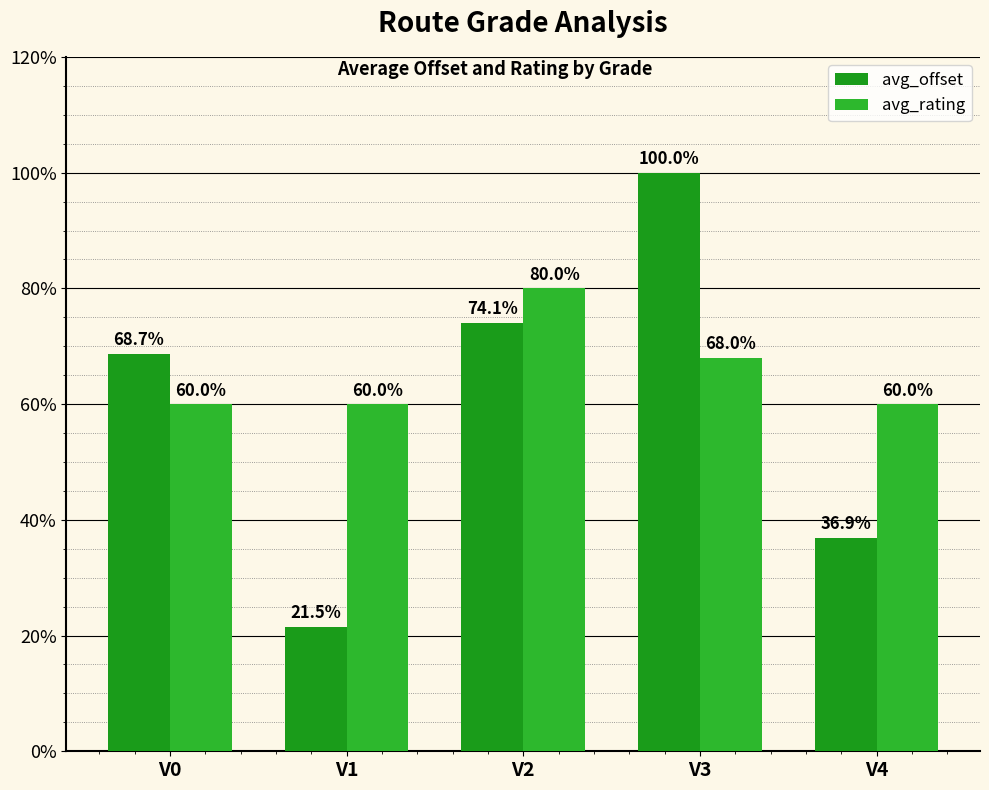

At how many categories does at least one series exceed 55?

5